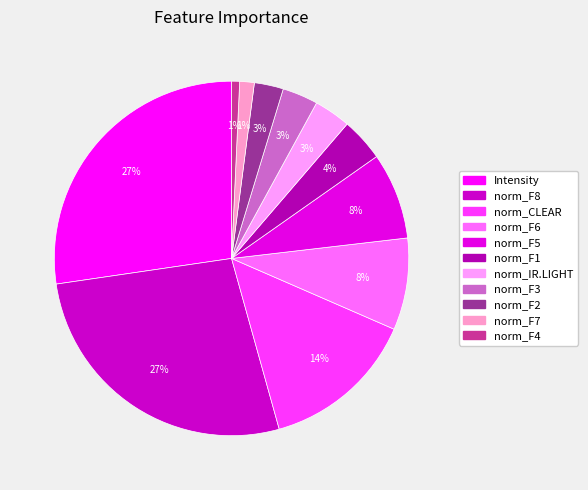

Is the sum of norm_F2 and norm_F5 greater than half?

No